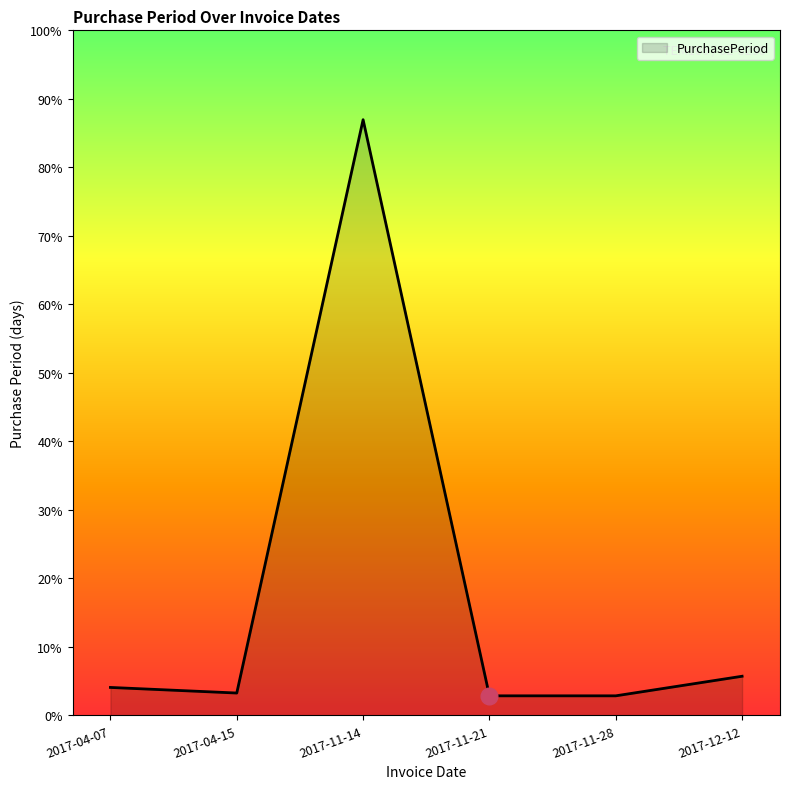

Read the value at 2017-12-12, to the nearest 10.

10